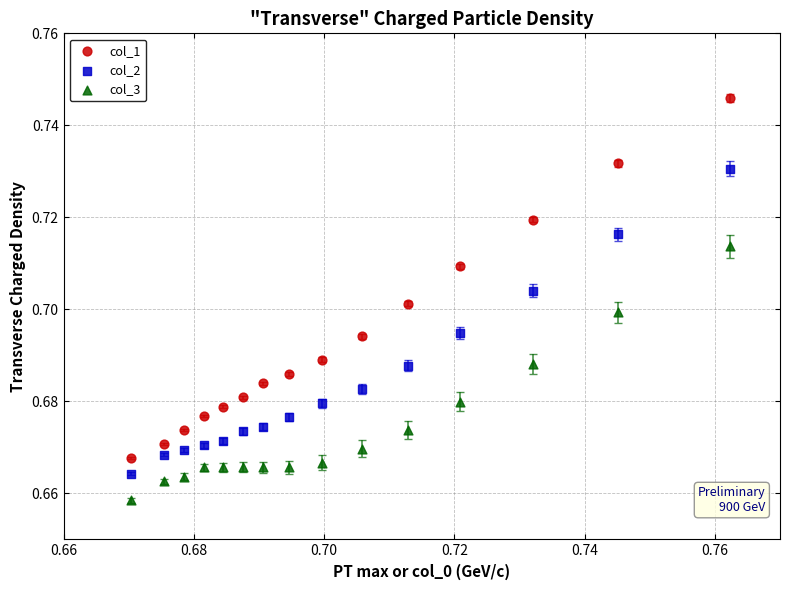

What are all the series names shown in the legend?

col_1, col_2, col_3